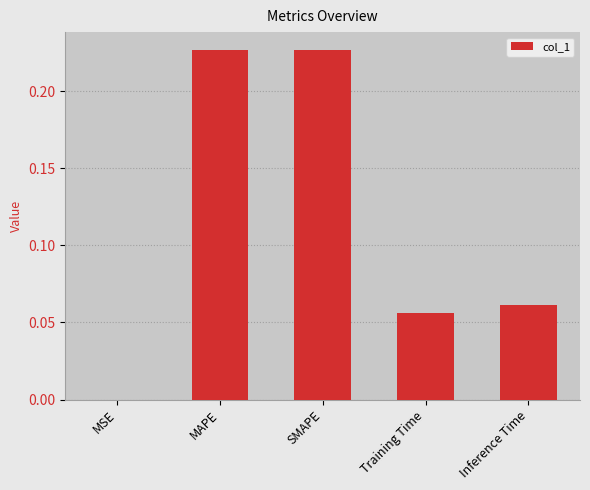

What is the sum of all values?

0.6